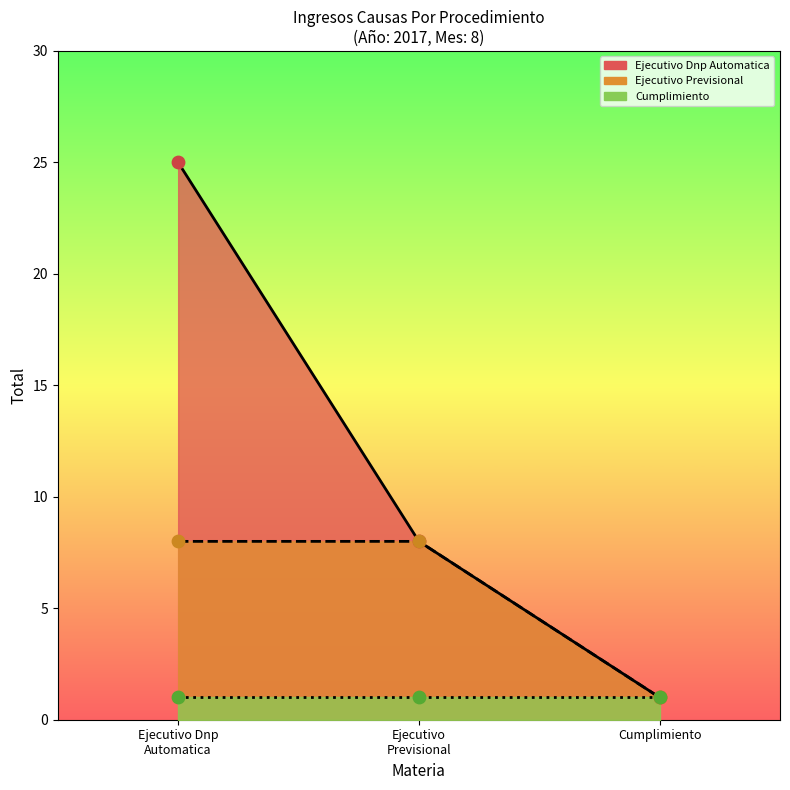

What are all the series names shown in the legend?

Ejecutivo Dnp Automatica, Ejecutivo Previsional, Cumplimiento